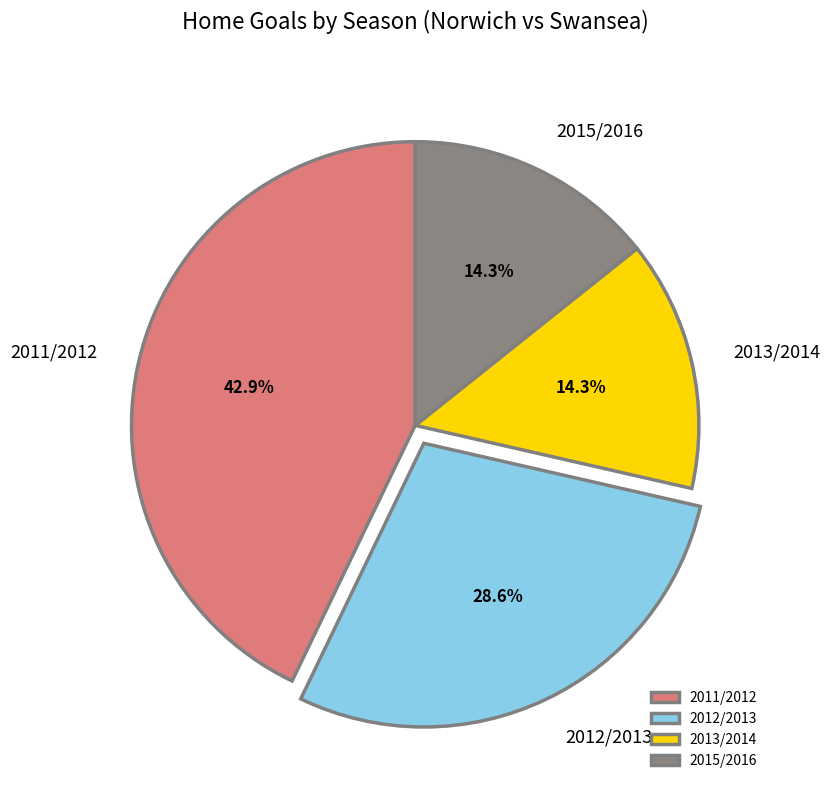

To the nearest percent, what is the difference between the 2015/2016 and 2011/2012 slice percentages?

29%